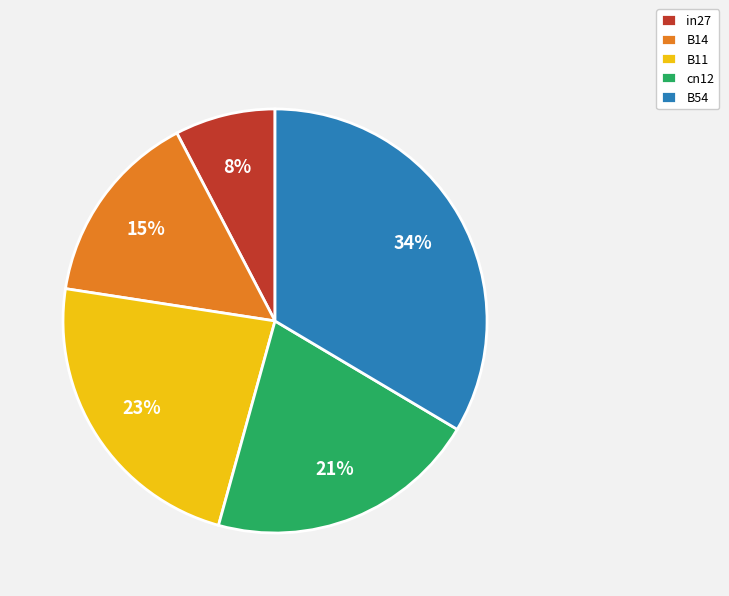

Does B14 account for over 50% of the chart?

No